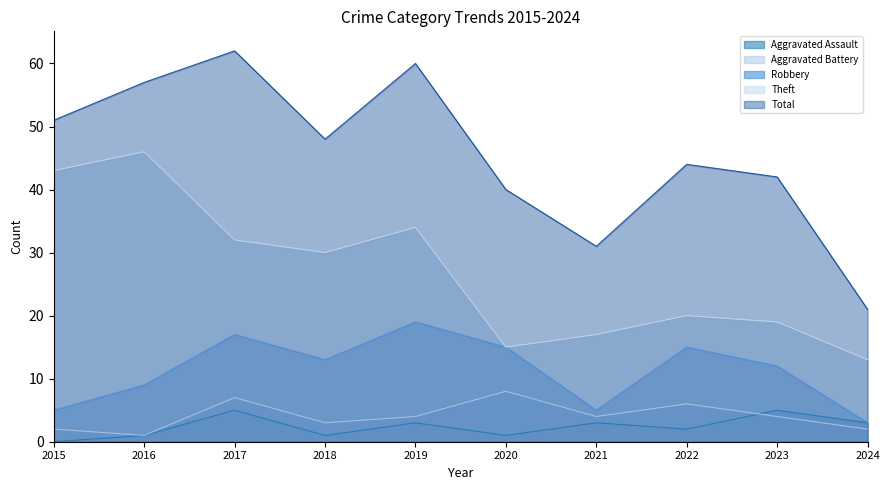

True or false: Aggravated Battery has more than 0 interior local peaks.

True